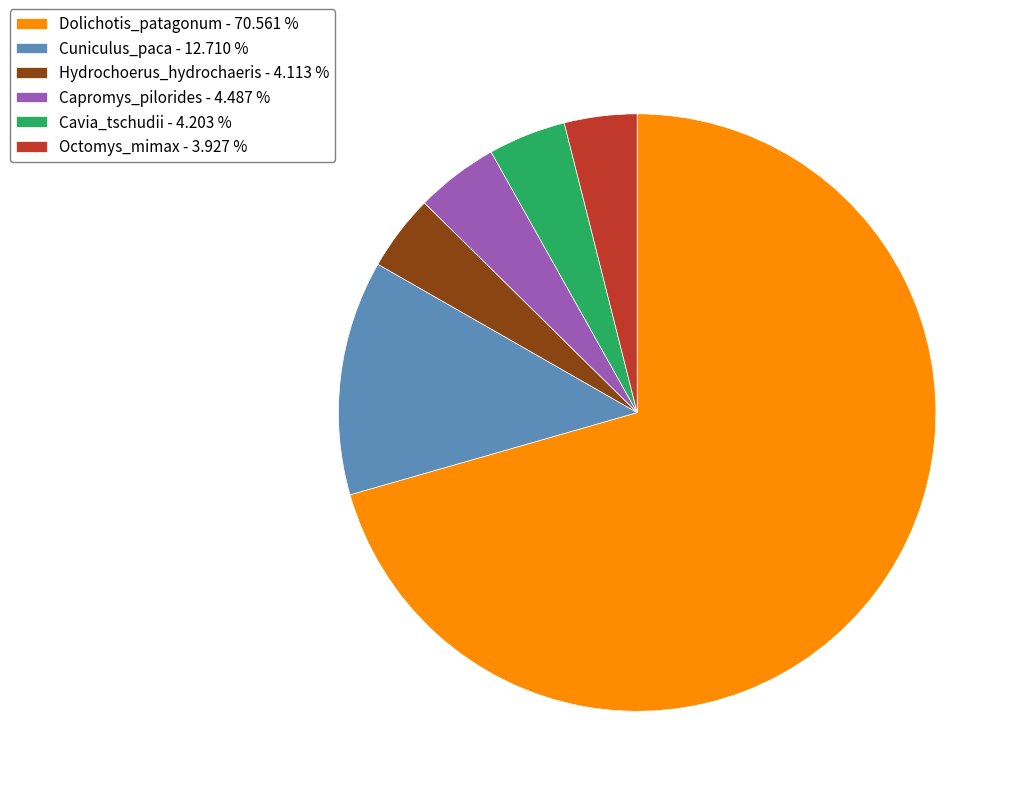

Combined, do Octomys_mimax - 3.927 % and Capromys_pilorides - 4.487 % account for over 50%?

No